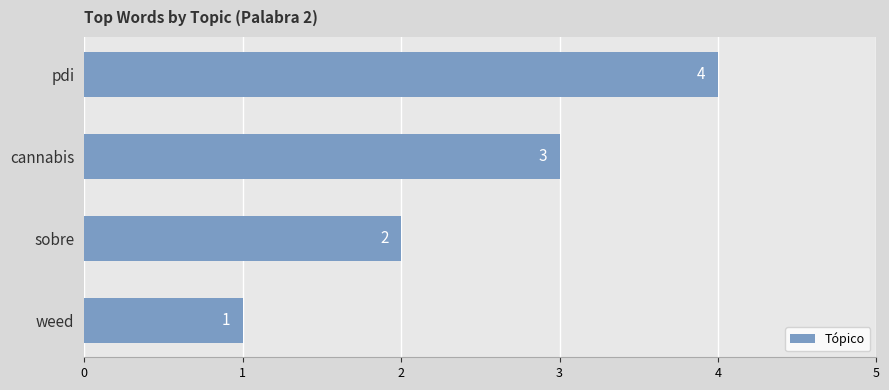

Count the values in the range 2 to 4.

3